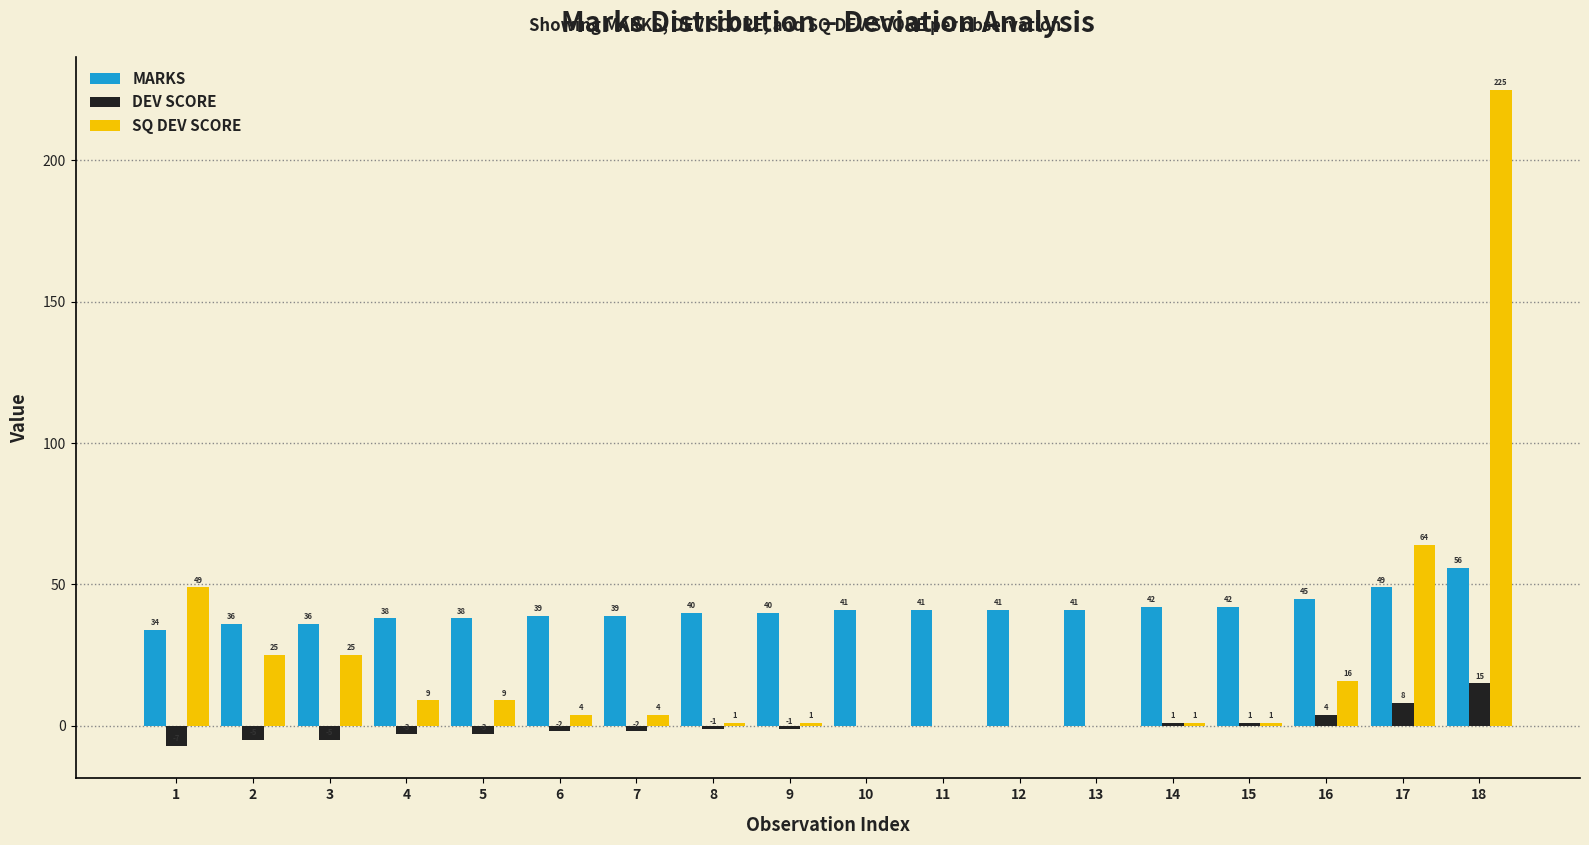

Which series has the widest spread of values?

SQ DEV SCORE